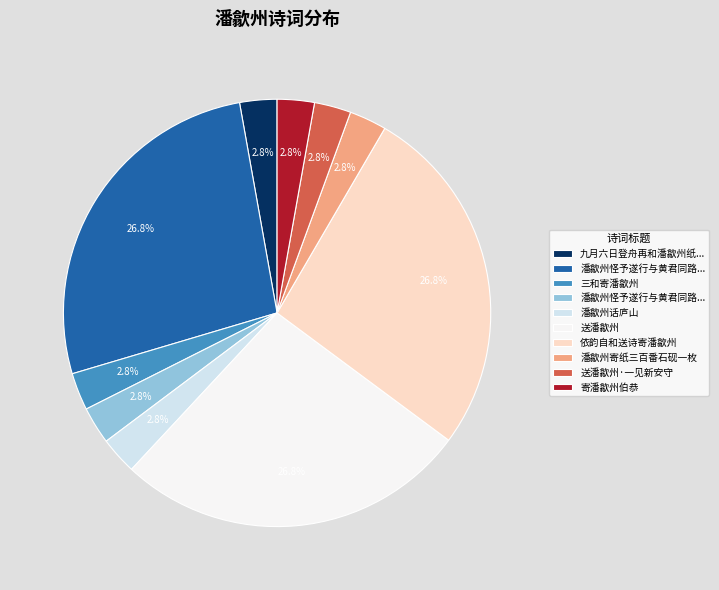

Does any single category account for the majority?

No